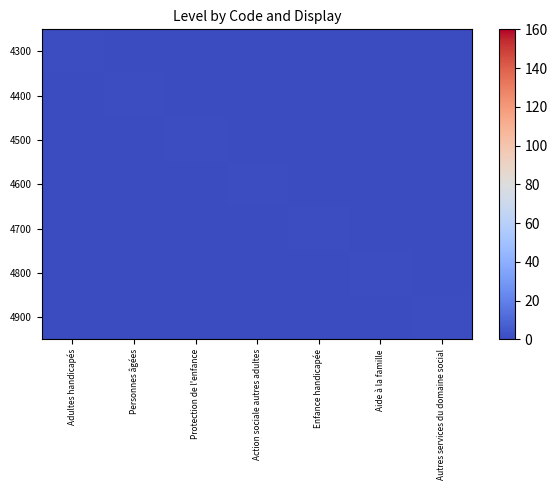

Reading right to left, what are all the values shown in this chart?

4300: Autres services du domaine social=0	Aide à la famille=0	Enfance handicapée=0	Action sociale autres adultes=0	Protection de l'enfance=0	Personnes âgées=0	Adultes handicapés=1
4400: Autres services du domaine social=0	Aide à la famille=0	Enfance handicapée=0	Action sociale autres adultes=0	Protection de l'enfance=0	Personnes âgées=1	Adultes handicapés=0
4500: Autres services du domaine social=0	Aide à la famille=0	Enfance handicapée=0	Action sociale autres adultes=0	Protection de l'enfance=1	Personnes âgées=0	Adultes handicapés=0
4600: Autres services du domaine social=0	Aide à la famille=0	Enfance handicapée=0	Action sociale autres adultes=1	Protection de l'enfance=0	Personnes âgées=0	Adultes handicapés=0
4700: Autres services du domaine social=0	Aide à la famille=0	Enfance handicapée=1	Action sociale autres adultes=0	Protection de l'enfance=0	Personnes âgées=0	Adultes handicapés=0
4800: Autres services du domaine social=0	Aide à la famille=1	Enfance handicapée=0	Action sociale autres adultes=0	Protection de l'enfance=0	Personnes âgées=0	Adultes handicapés=0
4900: Autres services du domaine social=1	Aide à la famille=0	Enfance handicapée=0	Action sociale autres adultes=0	Protection de l'enfance=0	Personnes âgées=0	Adultes handicapés=0